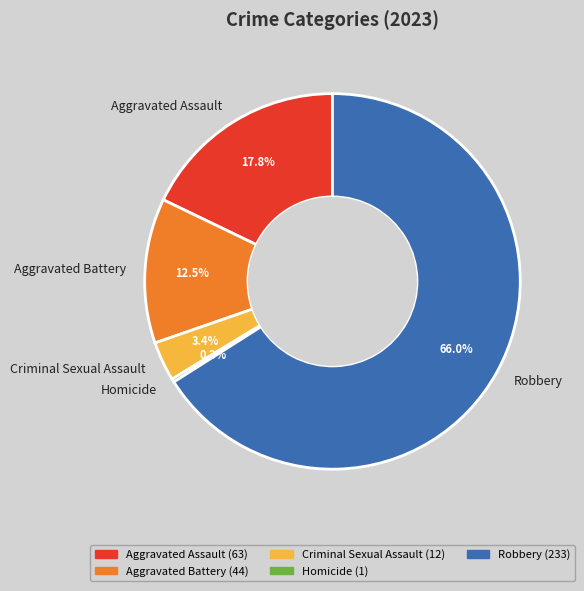

What is the smallest slice in the pie chart?

Homicide